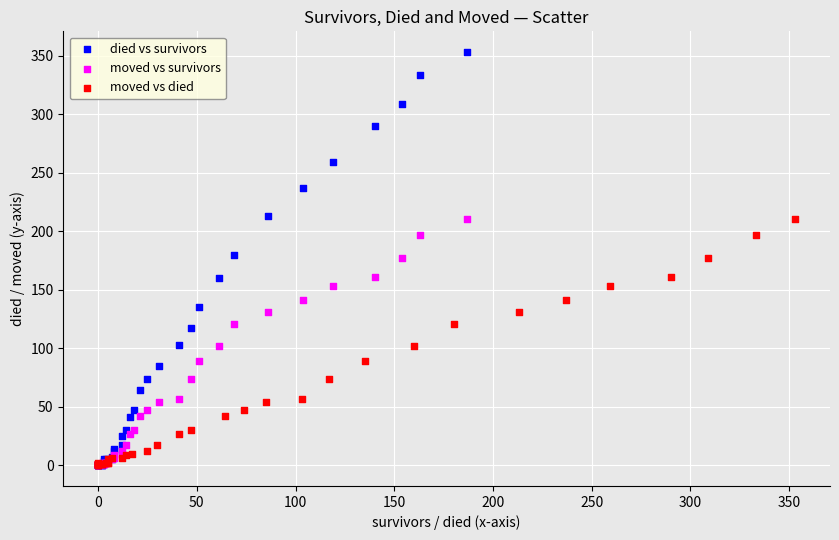

Which series reaches the maximum Y coordinate?

died vs survivors